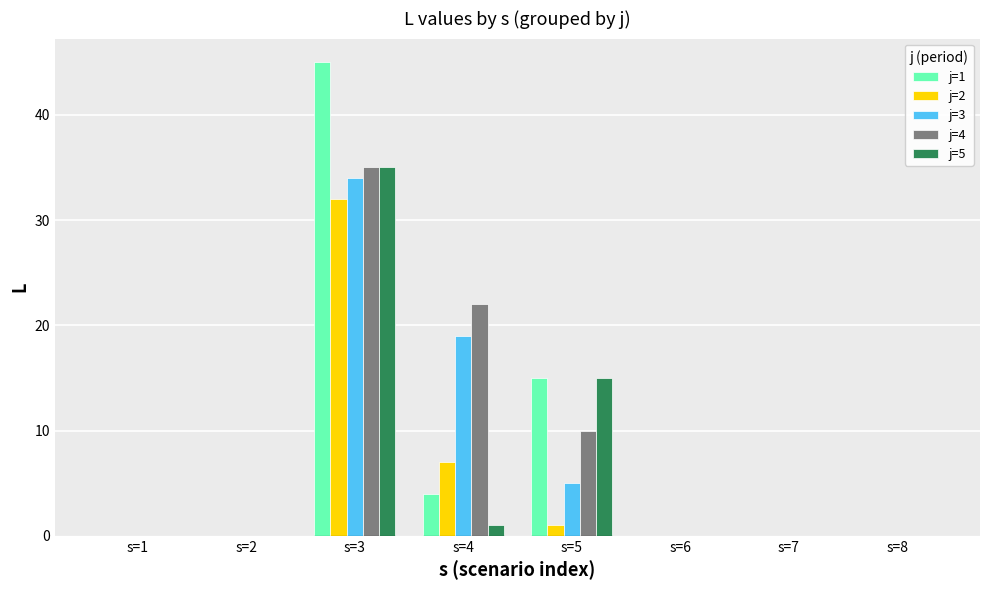

What is the maximum value for j=3?

34